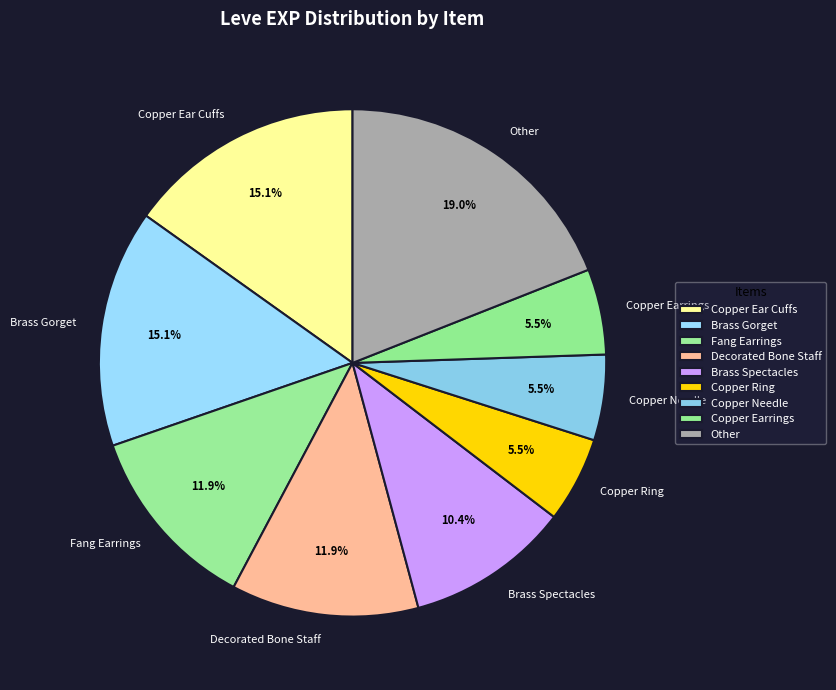

To the nearest percent, what is the difference between the largest and smallest slice percentages?

14%